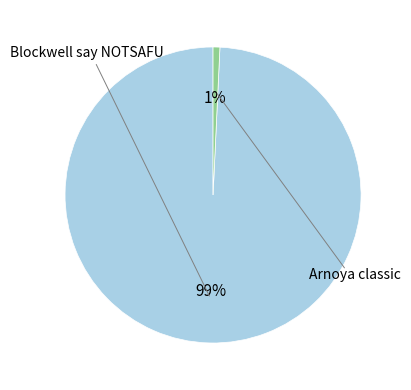

Does Blockwell say NOTSAFU account for over 50% of the chart?

Yes